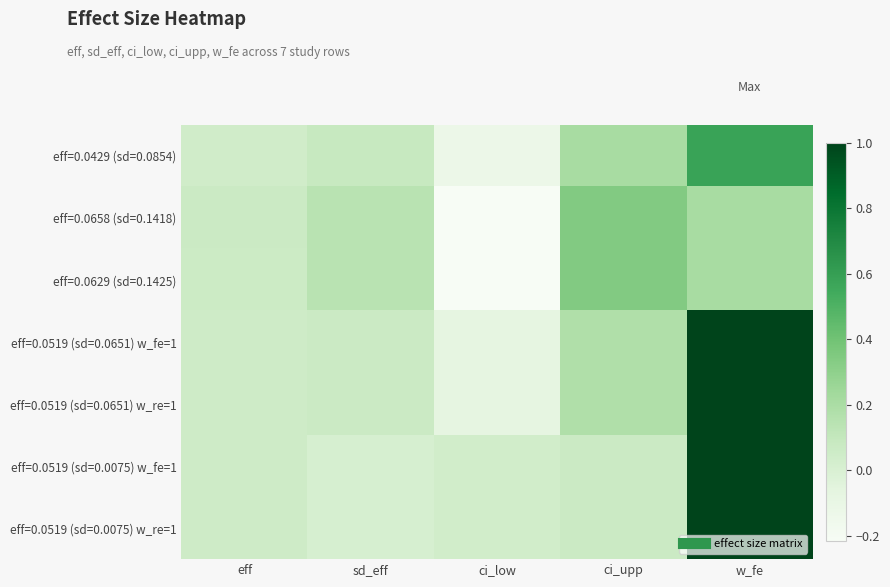

What is the smallest value displayed?

-0.2